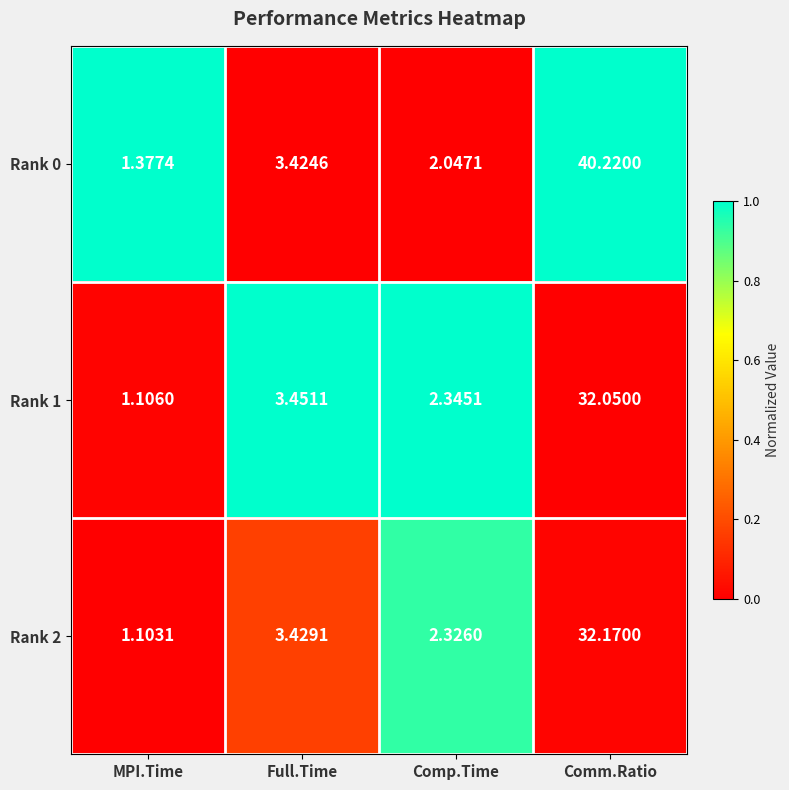

At which label does Rank 2 reach its peak?

Comm.Ratio